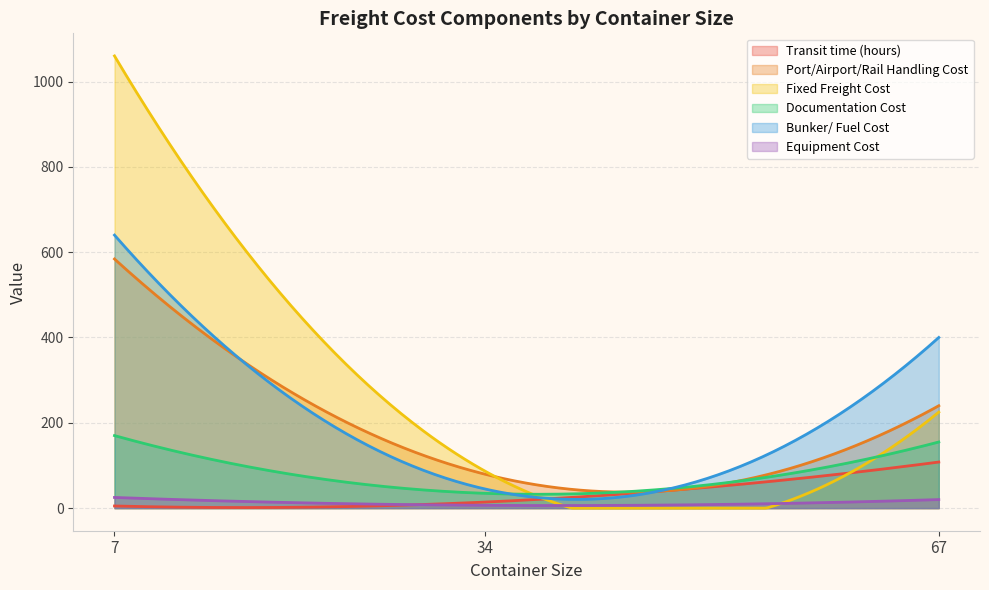

What is the sum of the Port/Airport/Rail Handling Cost values at 22 and 14?

700.0